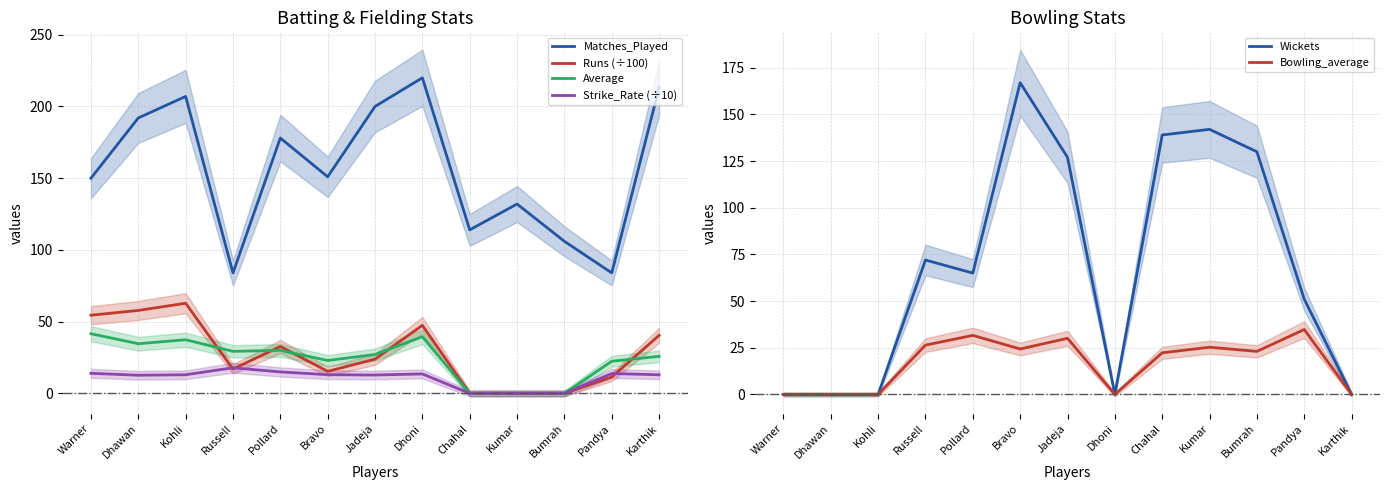

The value of Matches_Played at Pollard is 178.0. True or false?

True